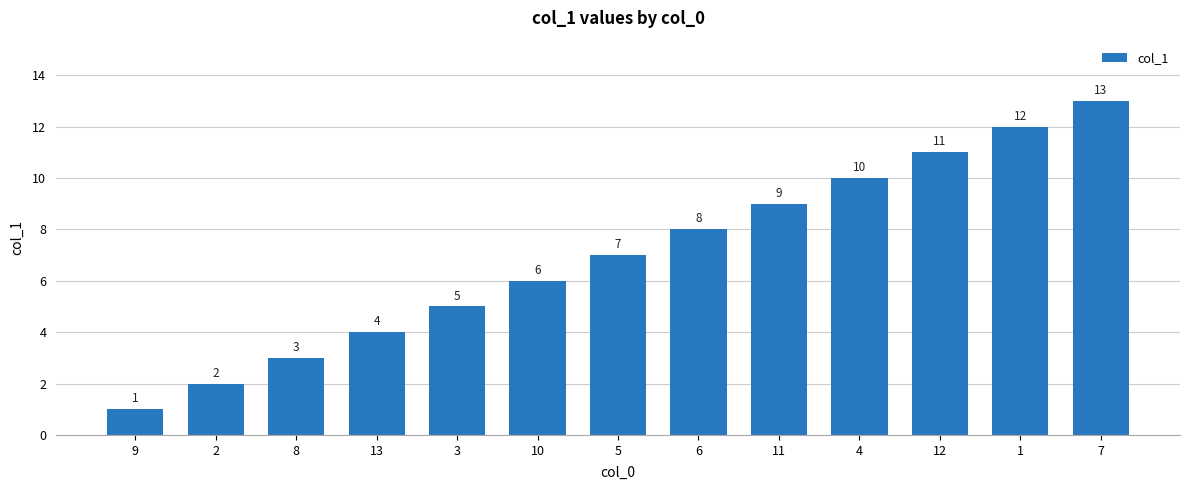

What position from the right is 3?

9